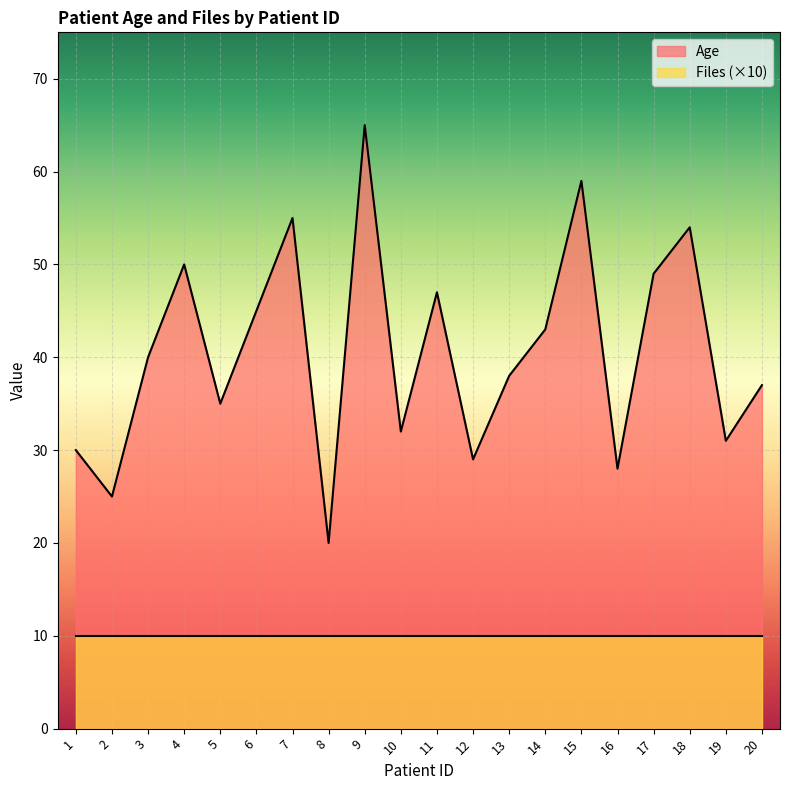

True or false: the data shows 50 at 4.

True